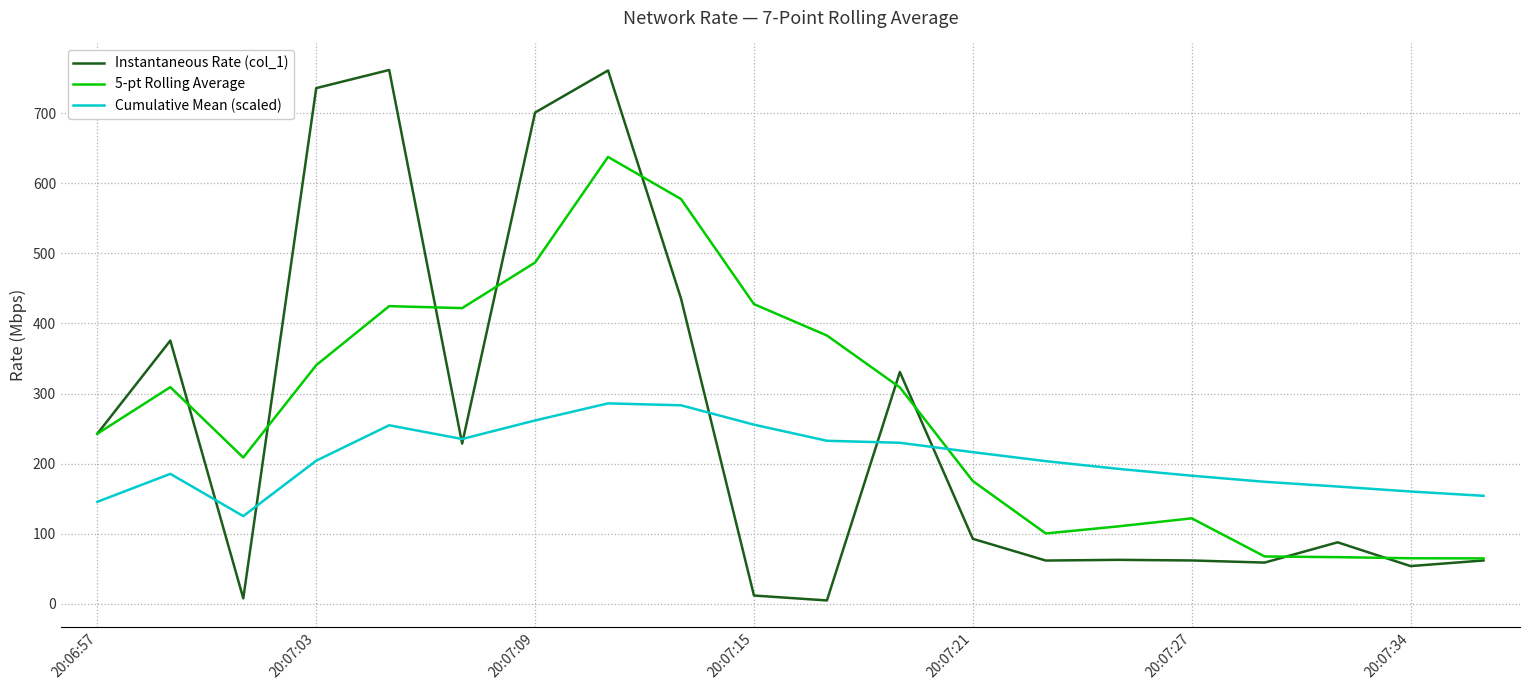

What are all the series names shown in the legend?

Instantaneous Rate (col_1), 5-pt Rolling Average, Cumulative Mean (scaled)